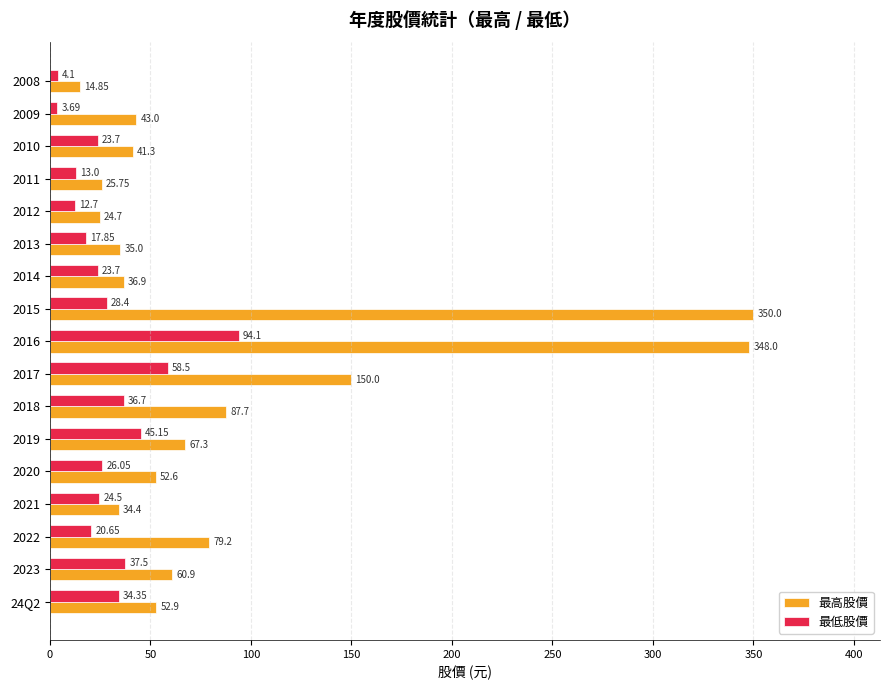

Which series has the largest range (max minus min)?

最高股價